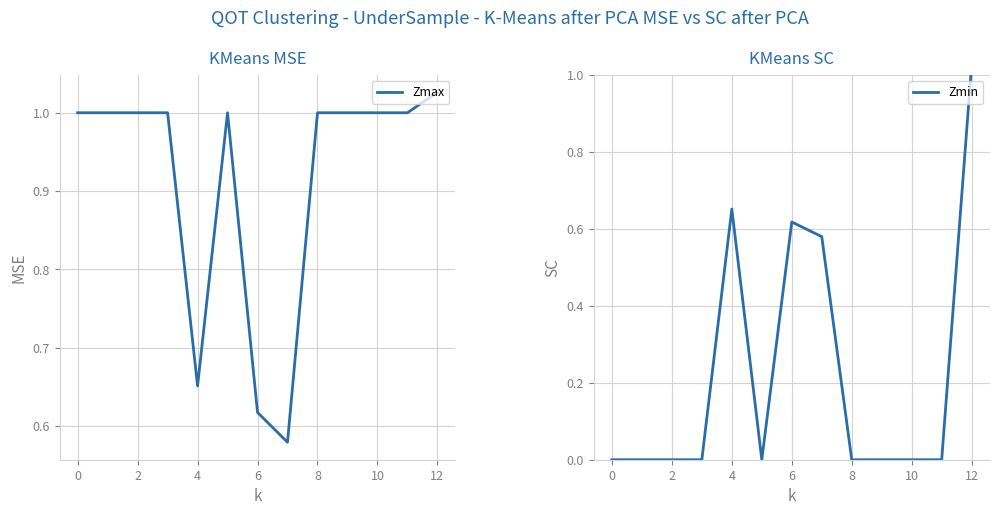

What is the value of the Zmax point at the 12th from the left?

1.0